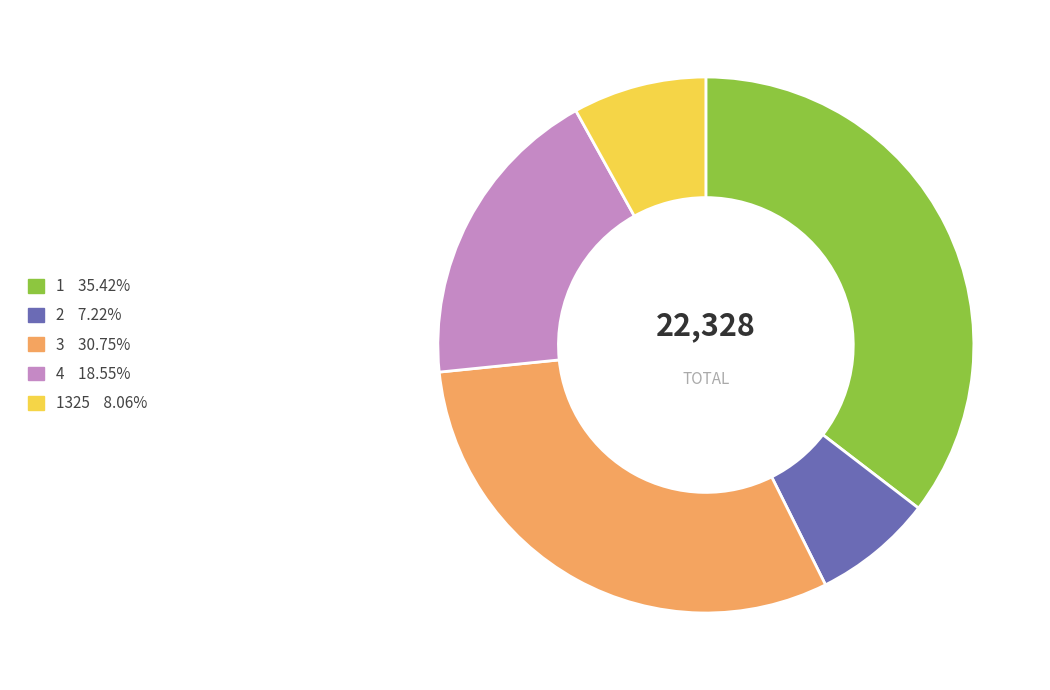

Is there a majority slice in this chart?

No